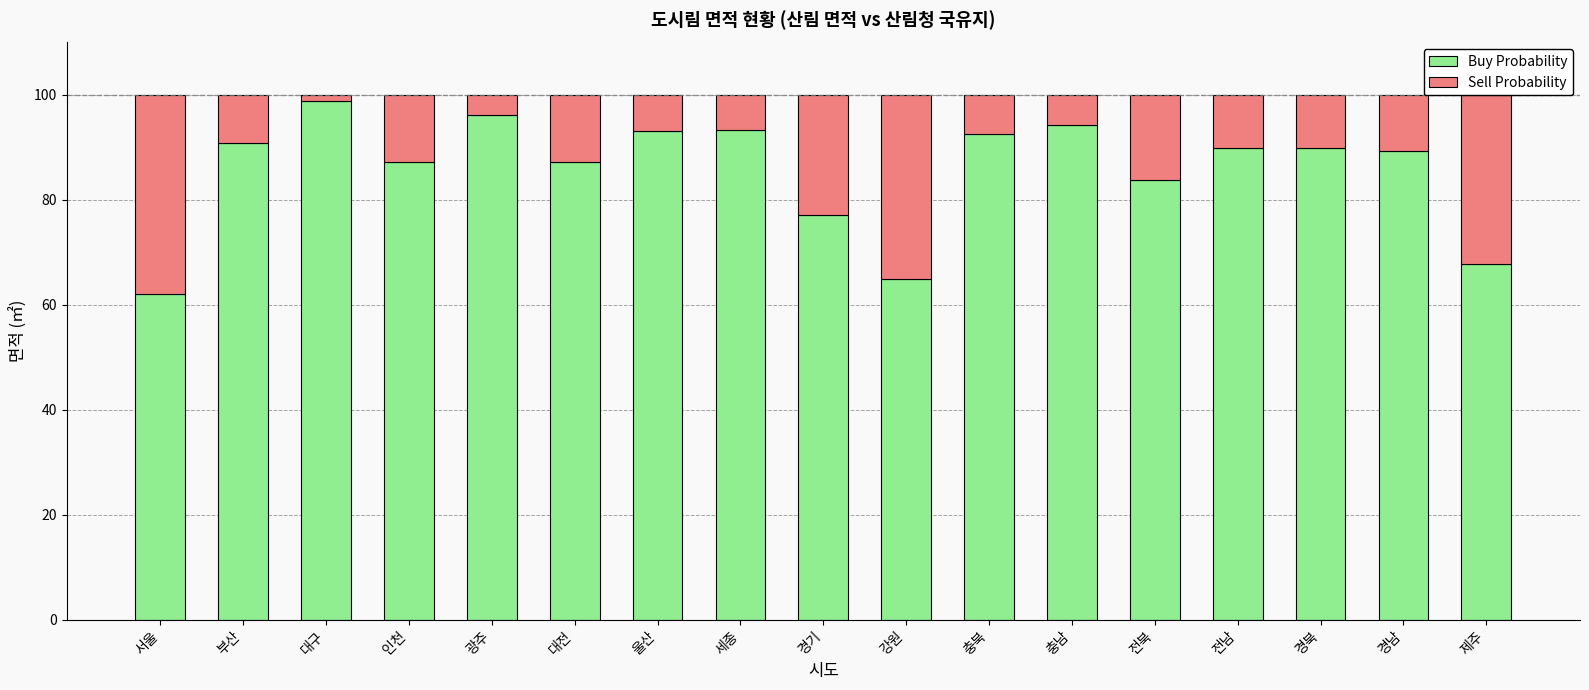

How many series are shown in this chart?

2